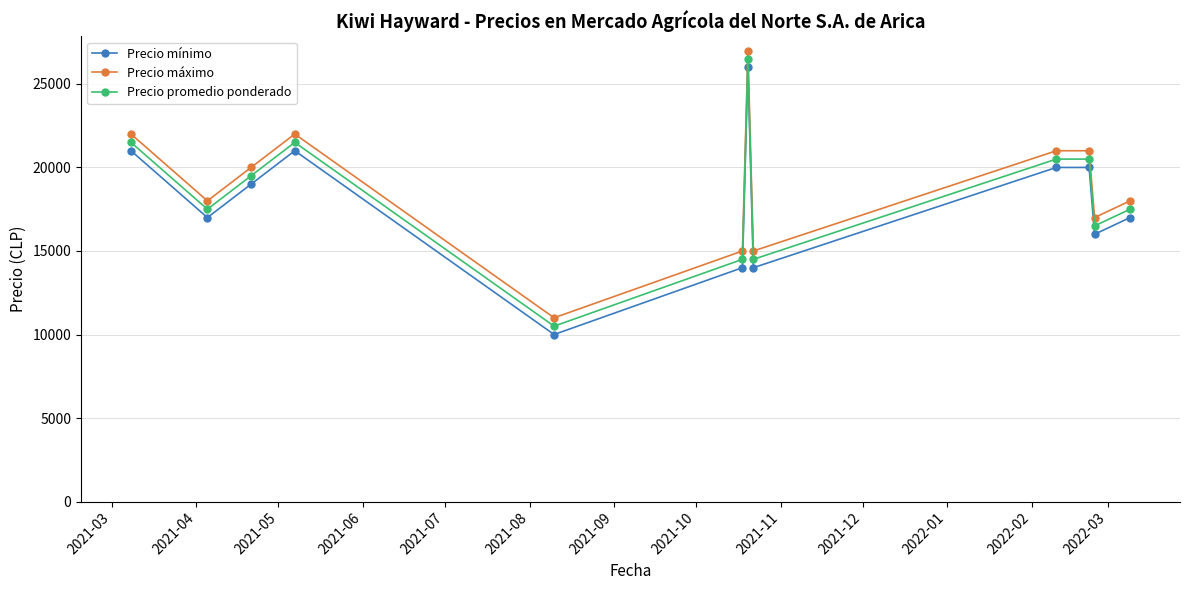

True or false: Precio máximo and Precio mínimo intersect in this chart.

False